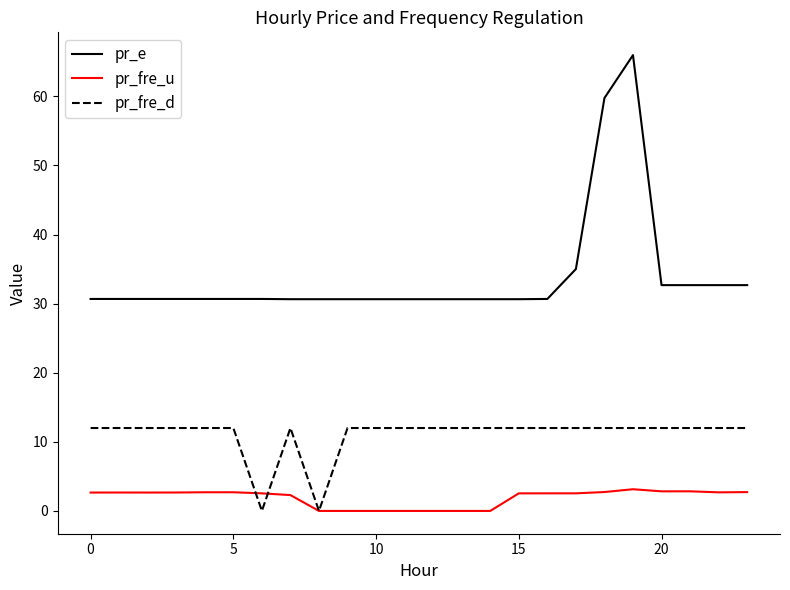

True or false: pr_fre_d and pr_e cross at least once.

False